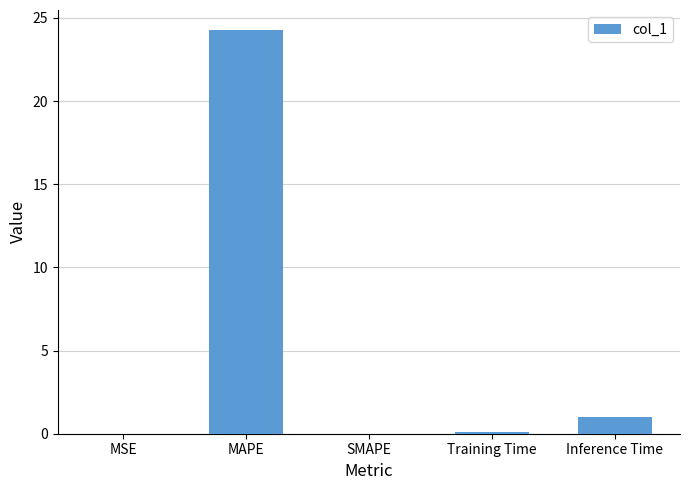

Between Training Time and Inference Time, which is larger?

Inference Time